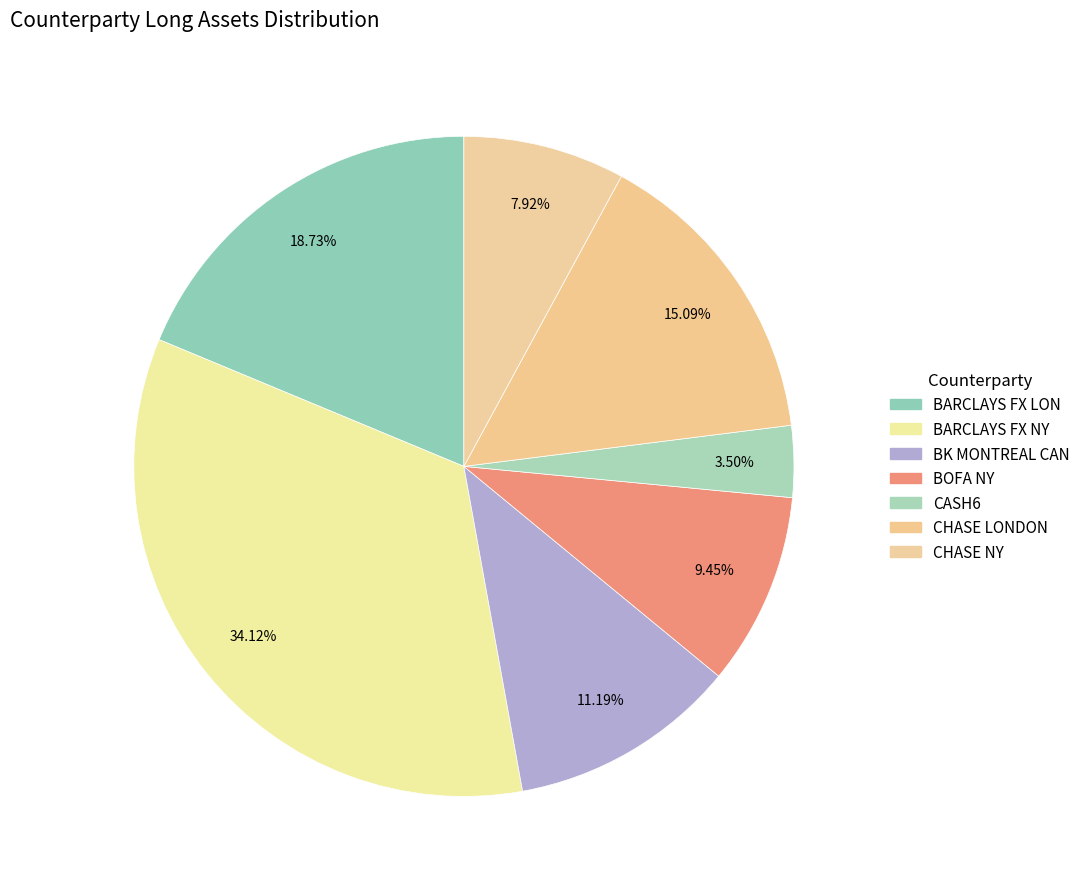

How many slices are in this pie chart?

7